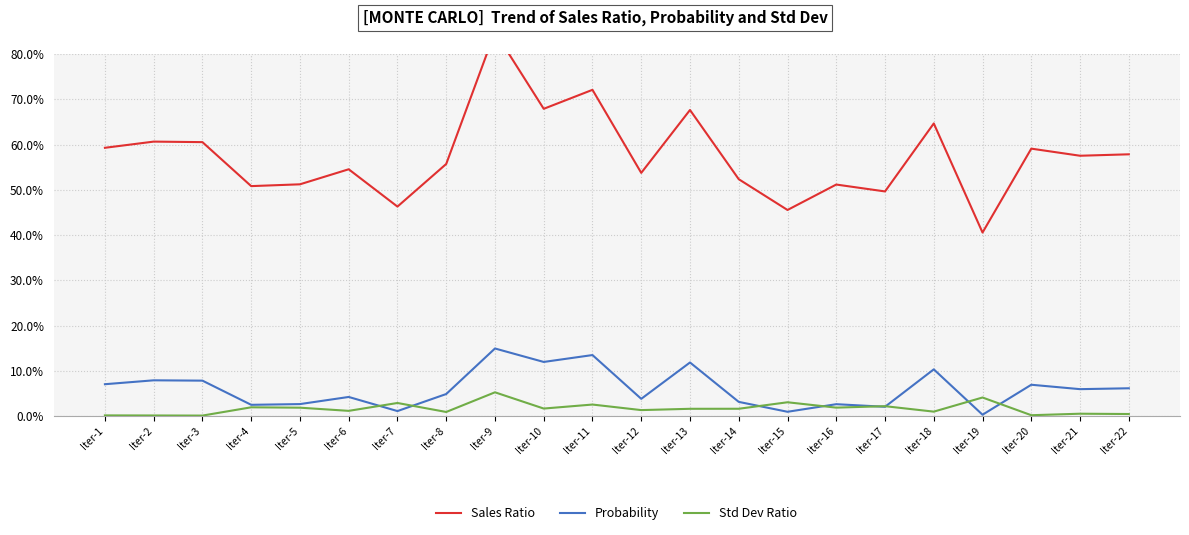

What is the value of the Probability point at the 9th from the left?

14.9